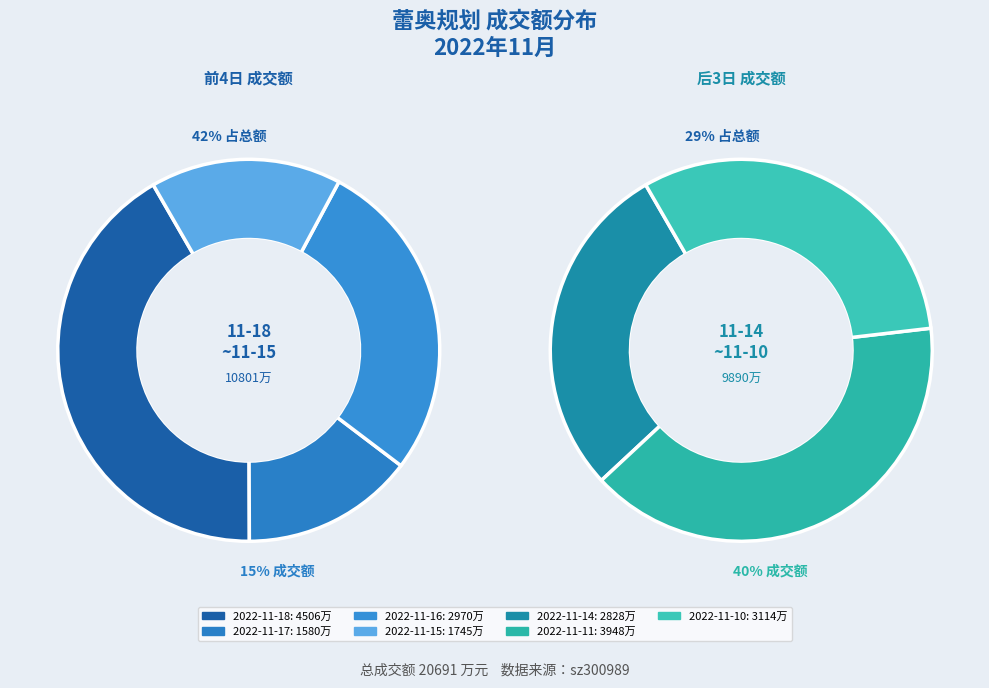

Rank the categories by value from highest to lowest.

2022-11-18, 2022-11-11, 2022-11-10, 2022-11-16, 2022-11-14, 2022-11-15, 2022-11-17